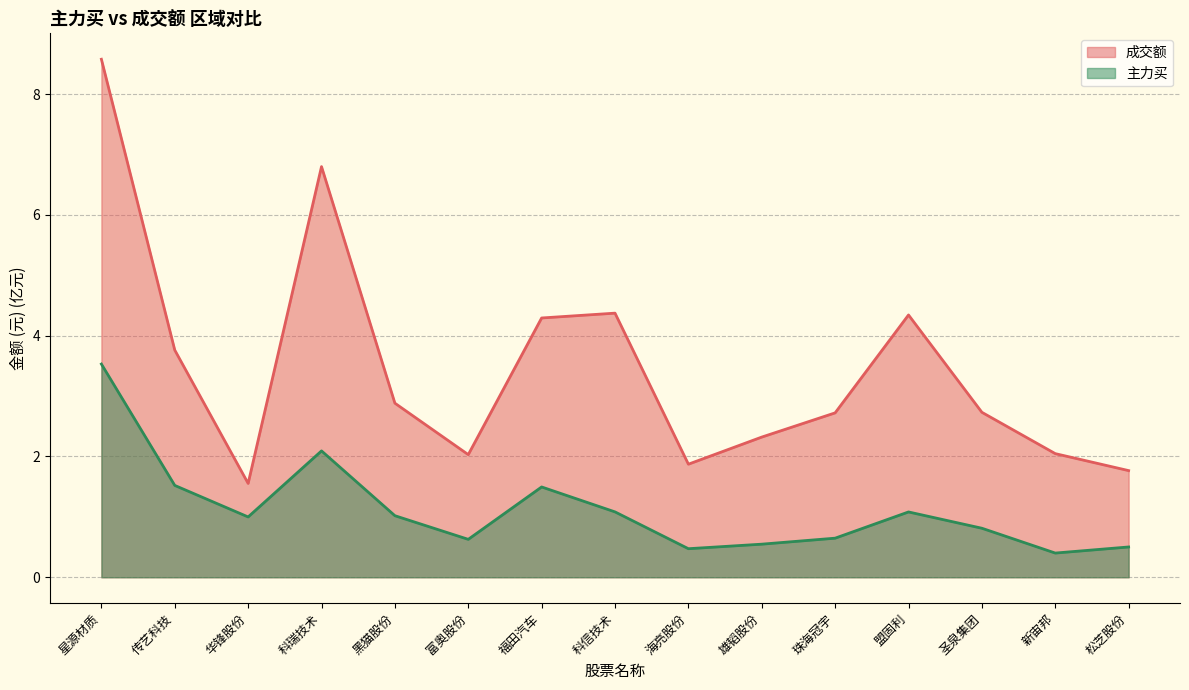

True or false: 成交额 has more than 0 points higher than both neighbors.

True